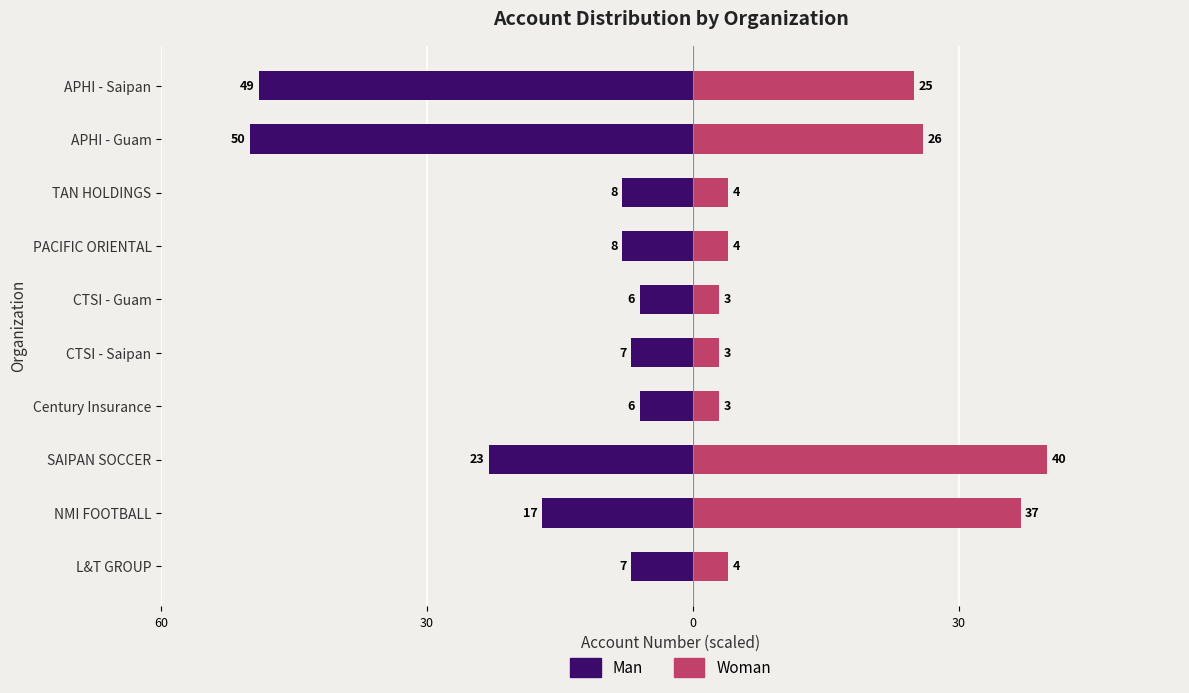

What is the difference between the maximum and minimum values in the Woman series?

37